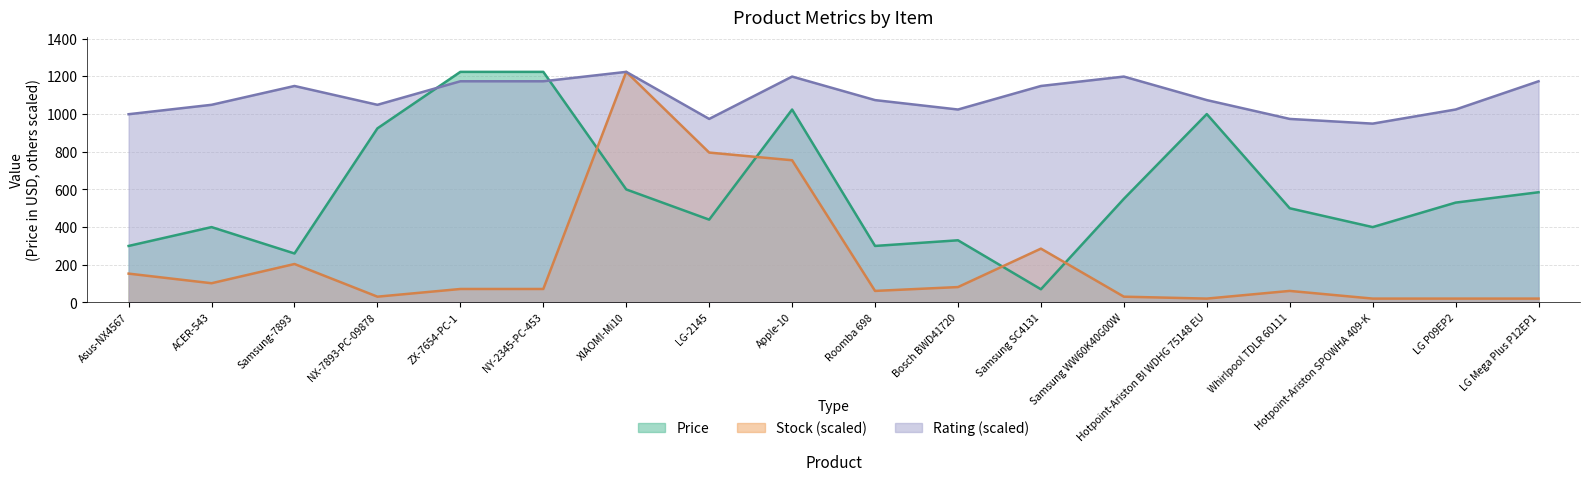

How many lines are shown in the chart?

3